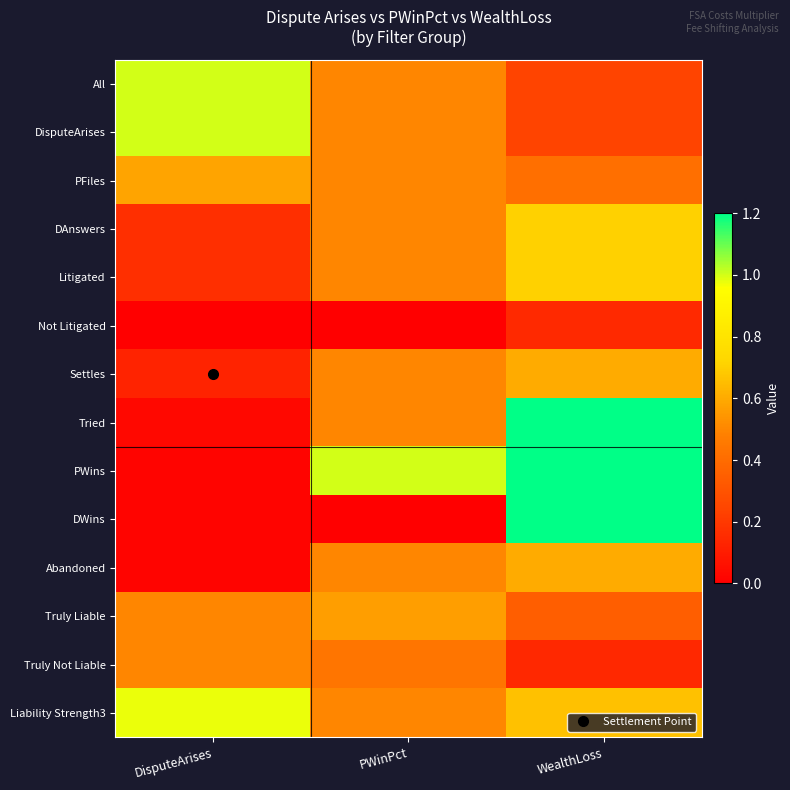

At which category is the sum across all series the highest?

WealthLoss